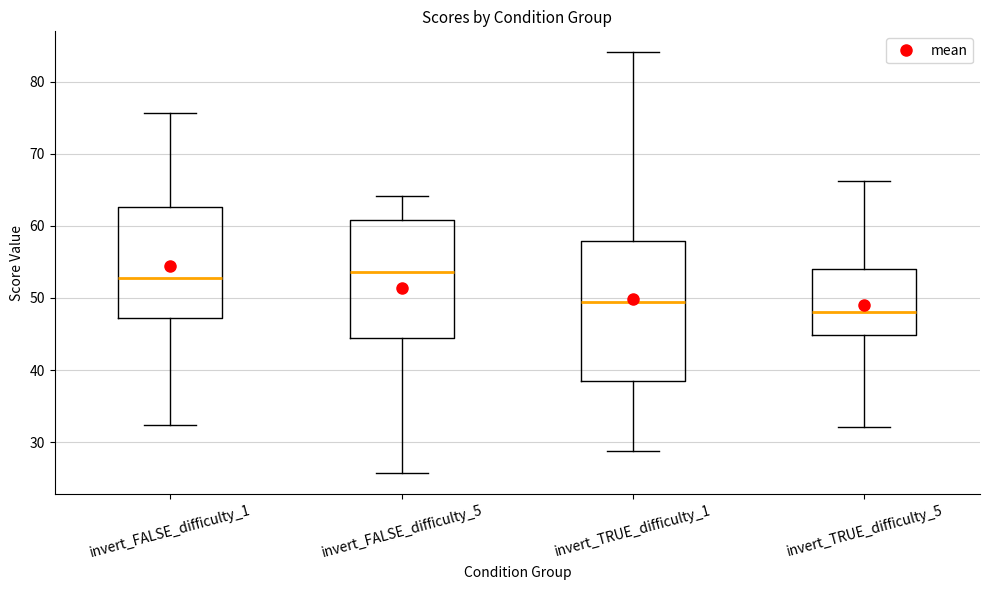

Reading left to right, transcribe this box plot: for each box, give where its median line is, the range the box spans, and where its two whiskers end, as read against the y-axis. The values are not printed on the chart, so give them approximately, as read against the axis.

invert_FALSE_difficulty_1: median 53, box 47 to 63, whiskers 32 to 76
invert_FALSE_difficulty_5: median 54, box 44 to 61, whiskers 26 to 64
invert_TRUE_difficulty_1: median 49, box 38 to 58, whiskers 29 to 84
invert_TRUE_difficulty_5: median 48, box 45 to 54, whiskers 32 to 66